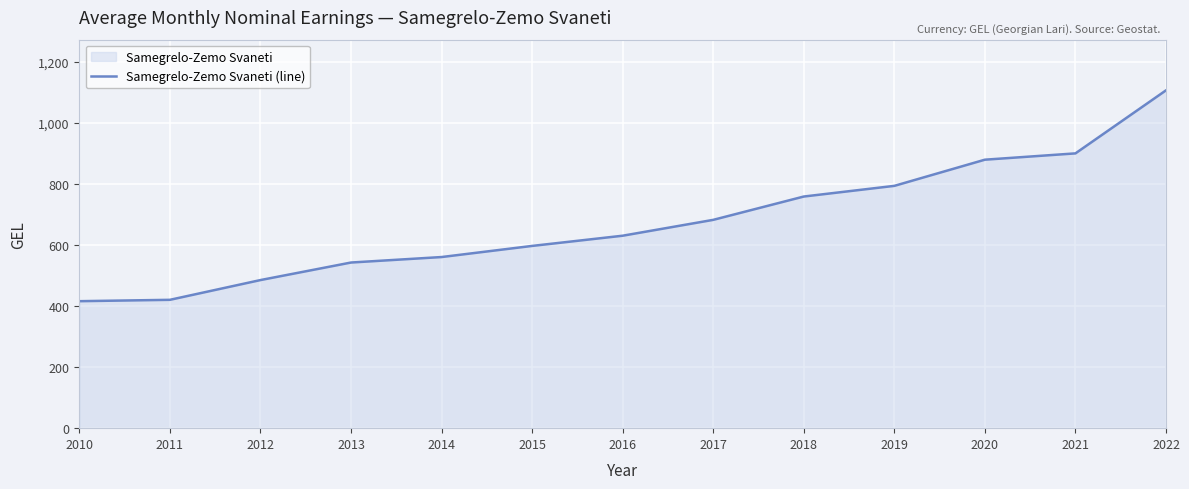

How many values are below 629?

6